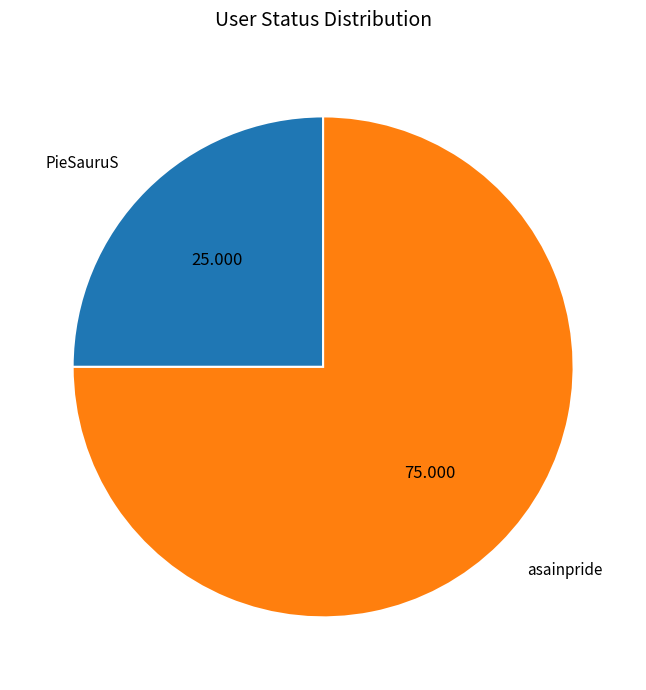

Is it true that asainpride is 64% of the pie?

False